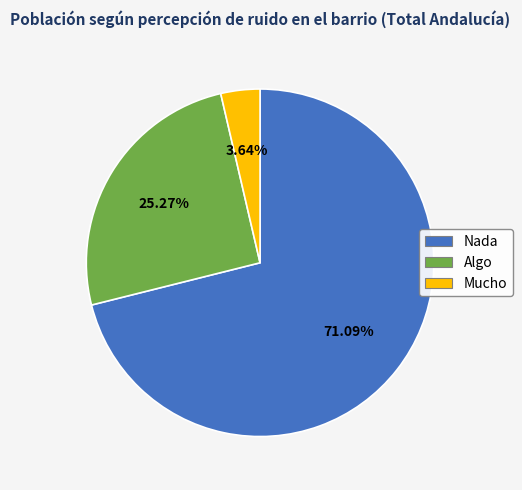

What is the largest slice in the pie chart?

Nada